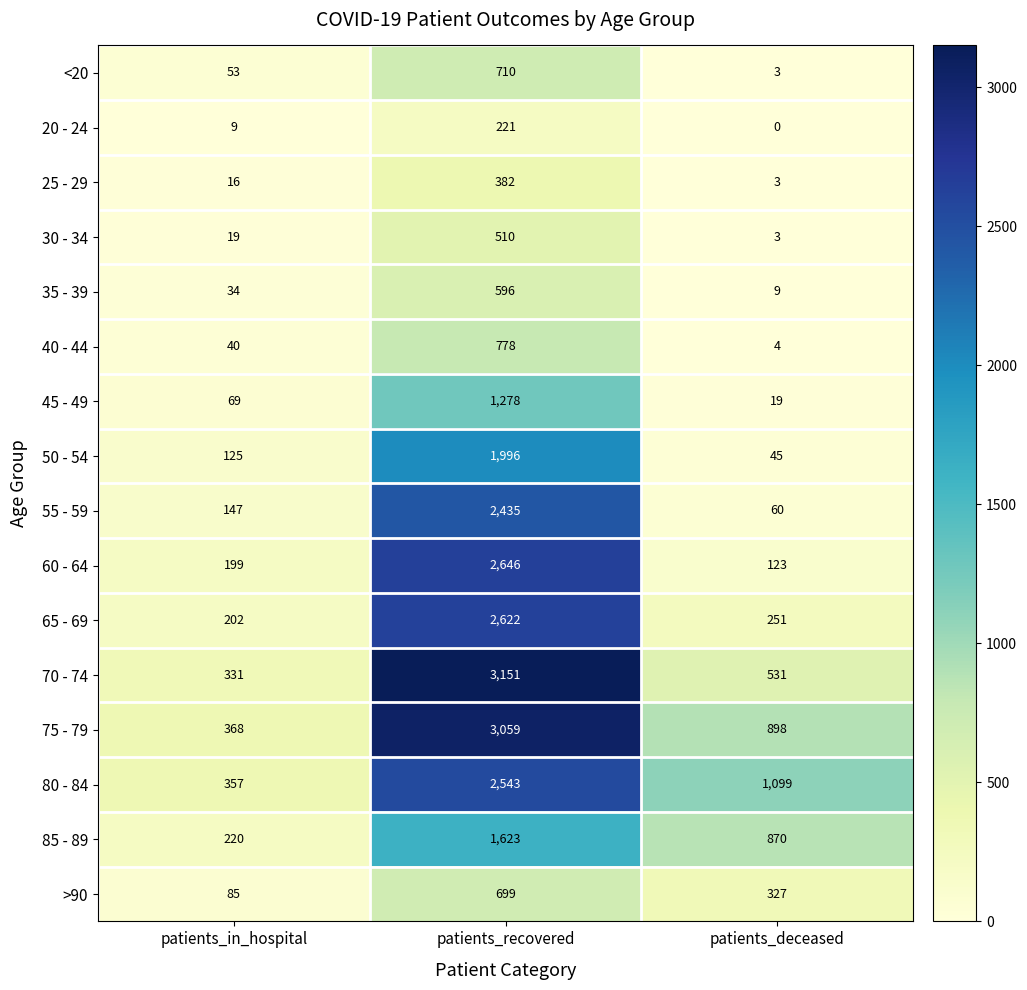

At which category is the sum across all series the highest?

patients_recovered